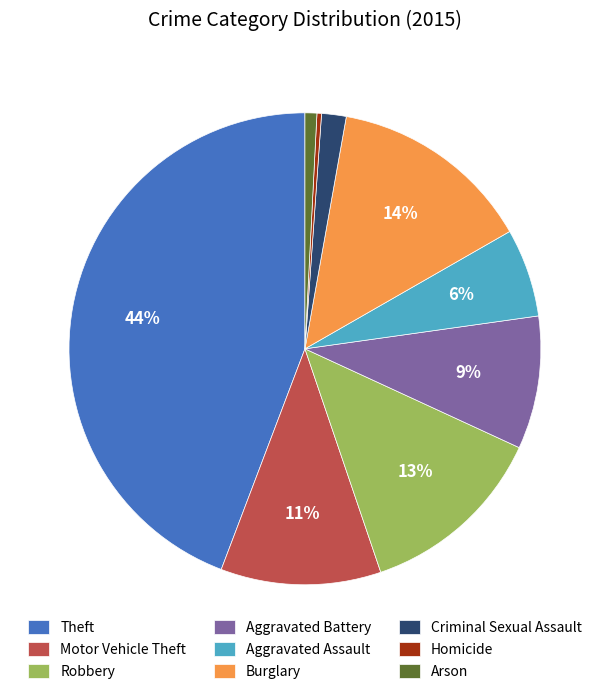

Combined, do Motor Vehicle Theft and Arson account for over 50%?

No